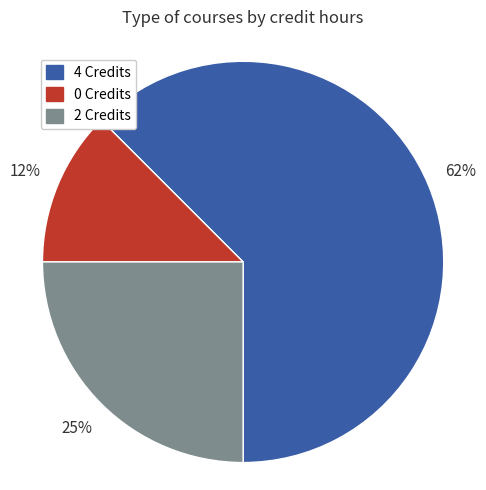

How many slices are in this pie chart?

3